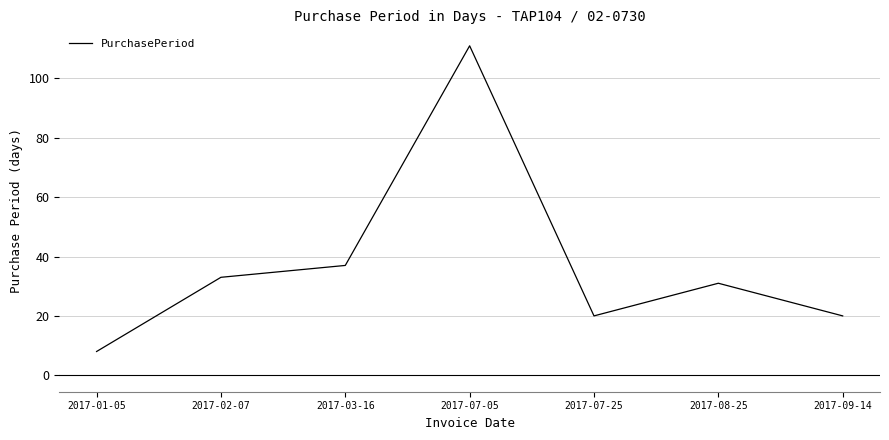

Which category has the lowest value across all series?

2017-01-05